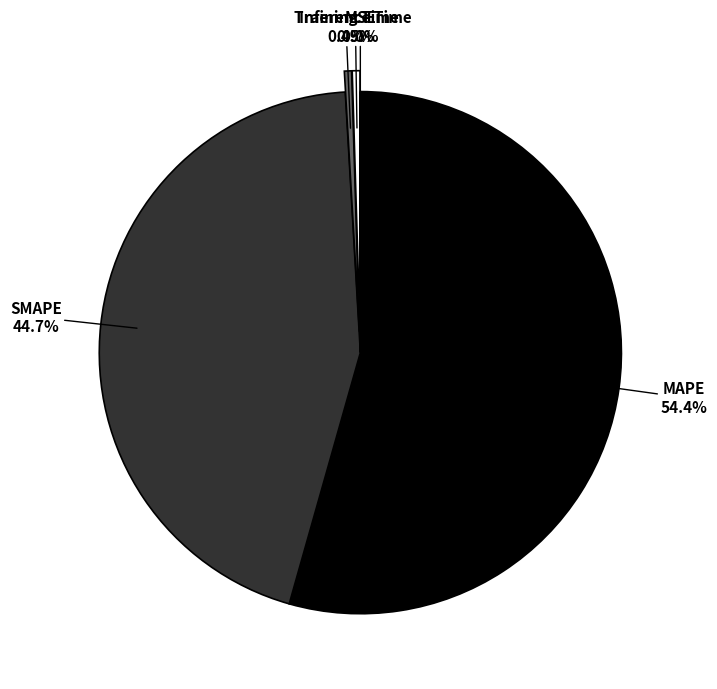

Is there any slice that represents more than half of the pie?

Yes